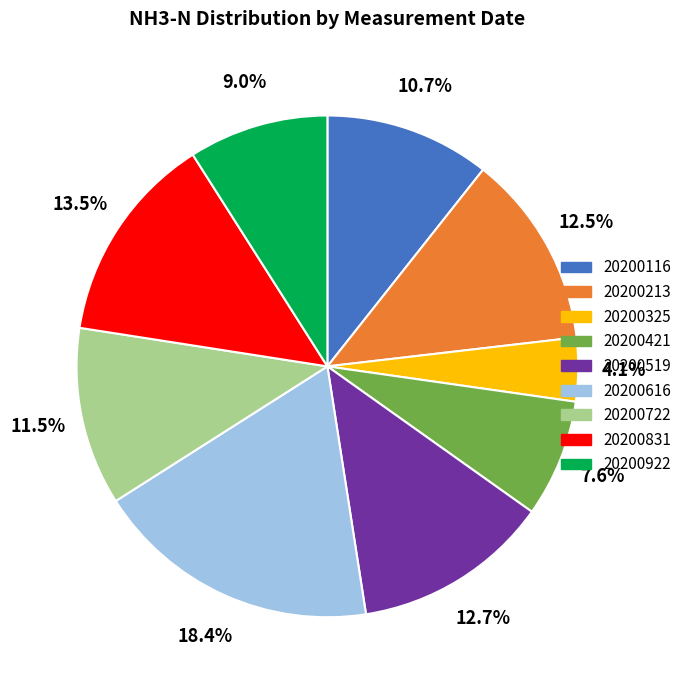

To the nearest percent, what is the average slice percentage?

11%